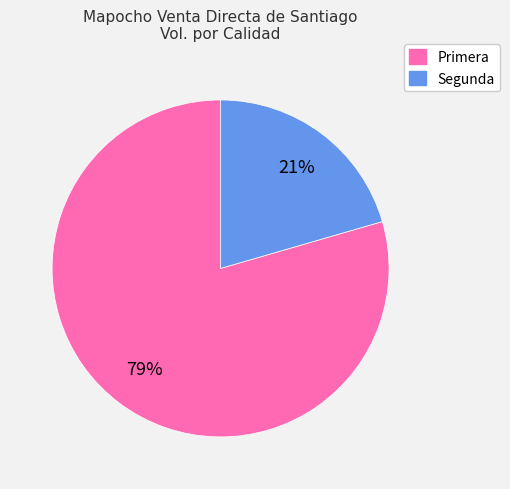

Which category accounts for the majority?

Primera